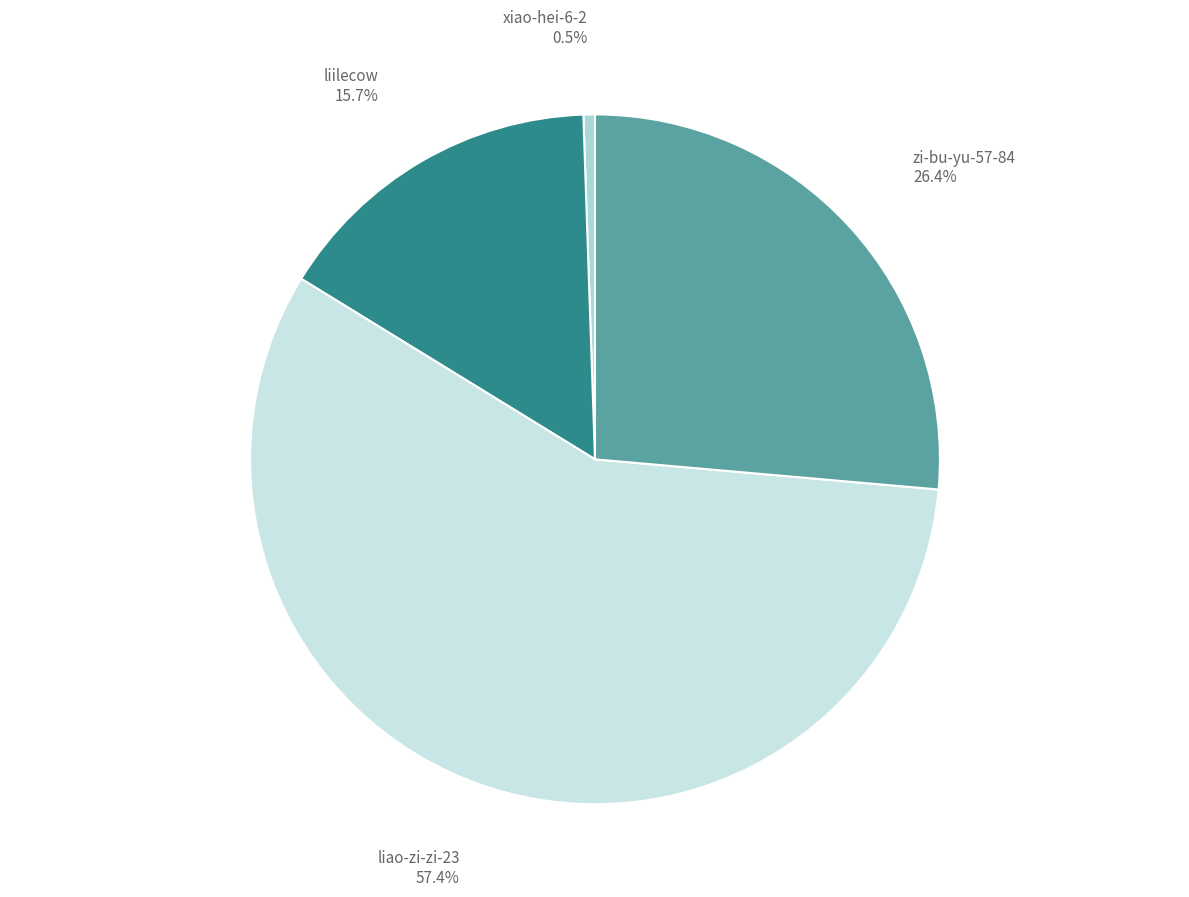

To the nearest percent, what is the difference between the liilecow and liao-zi-zi-23 slice percentages?

42%